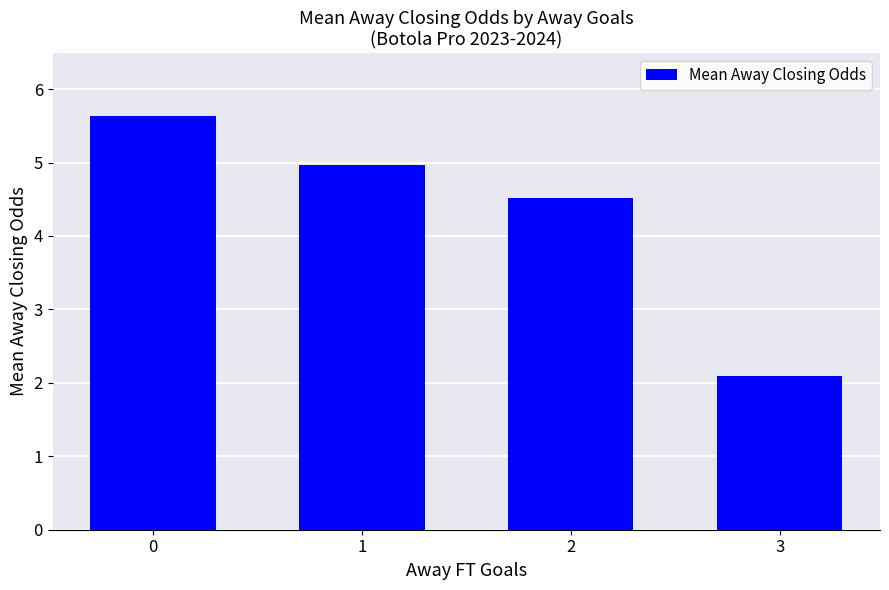

How many bars are there in total?

4